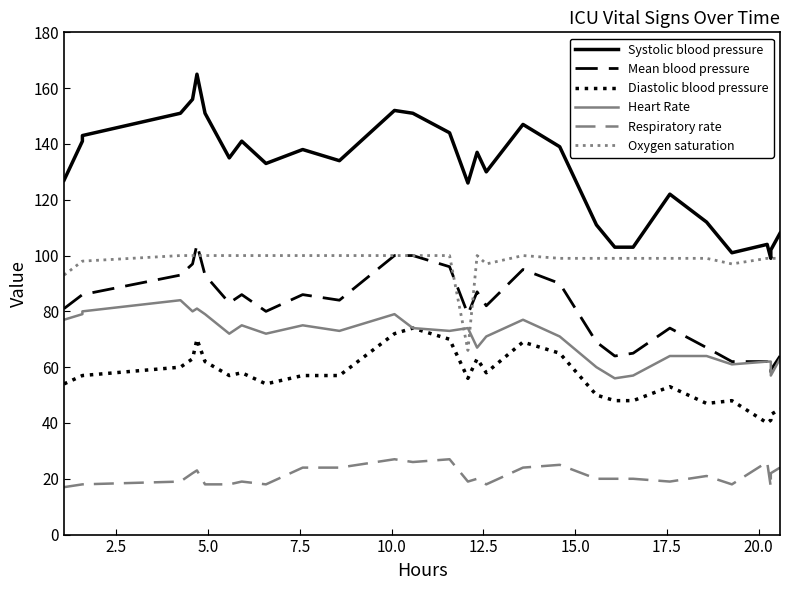

List the series in order of their peak value, lowest first.

Respiratory rate, Diastolic blood pressure, Heart Rate, Oxygen saturation, Mean blood pressure, Systolic blood pressure